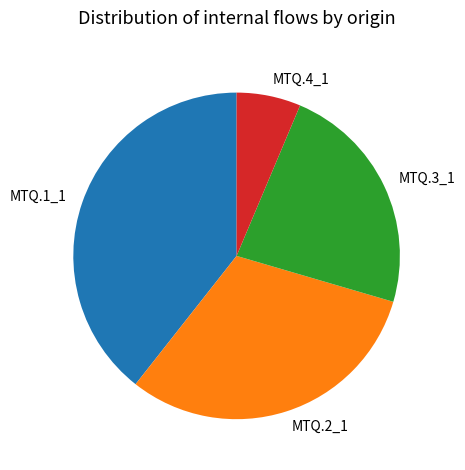

Which has a higher value, MTQ.4_1 or MTQ.2_1?

MTQ.2_1